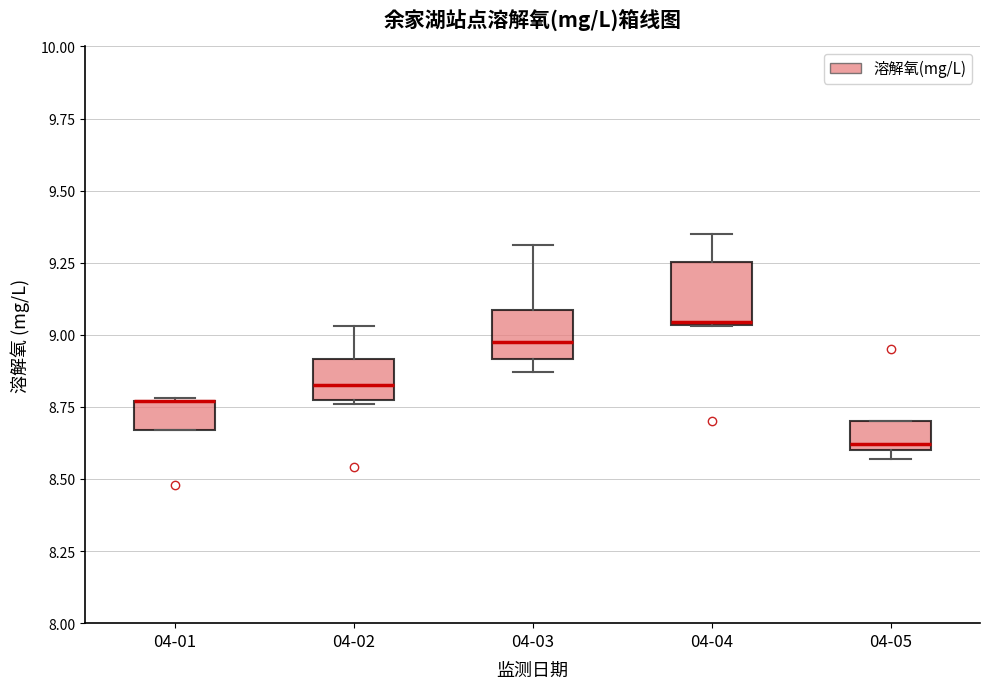

Where is the upper edge of the box for 04-01 on the y-axis? The values are not printed on the chart, so give them approximately, as read against the axis.

8.75